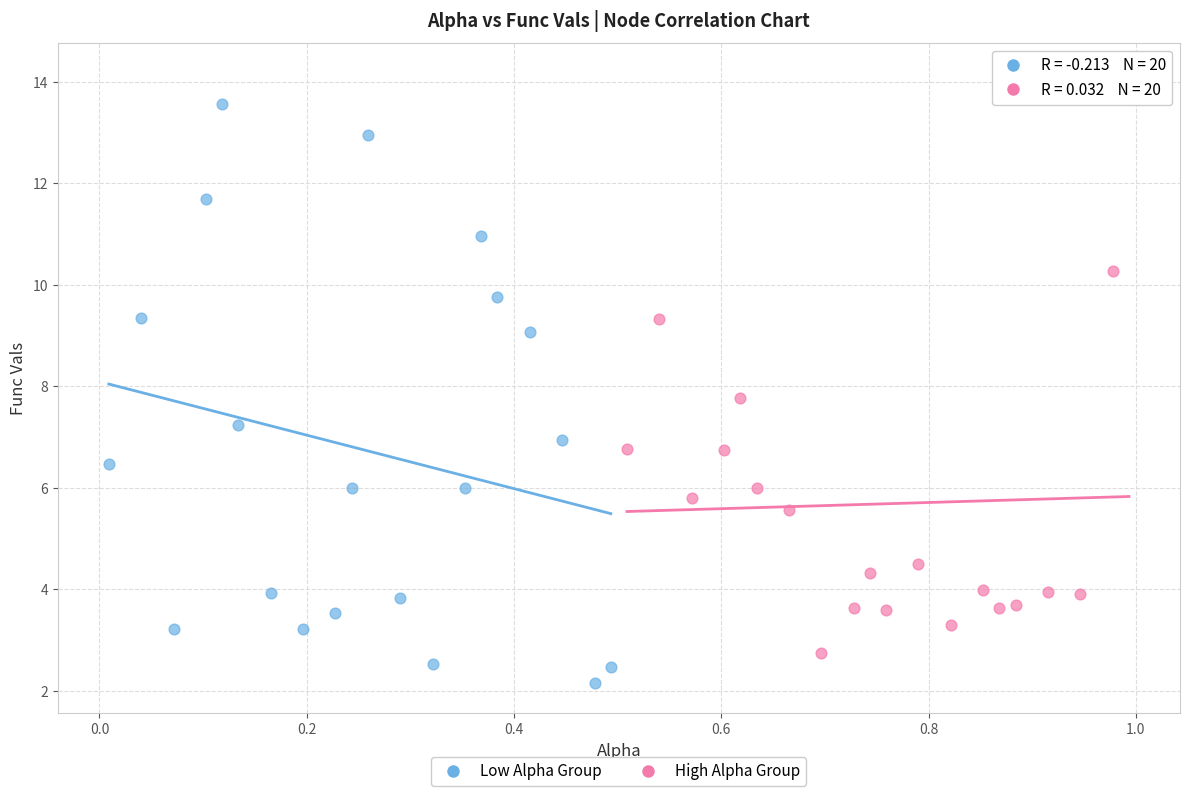

Which series reaches the maximum Y coordinate?

High Alpha Group